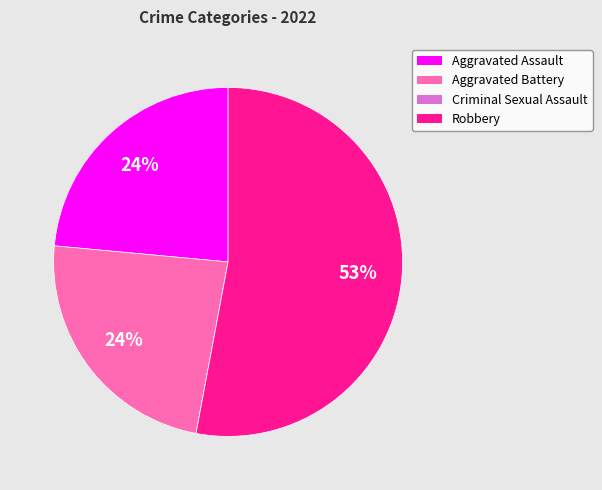

What is the majority slice?

Robbery